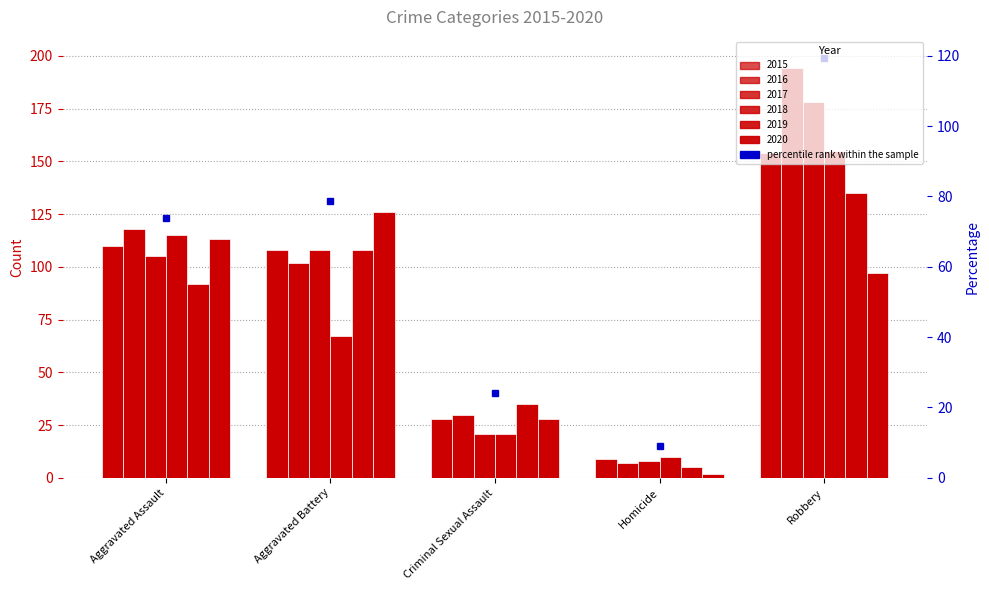

Which series has the largest range (max minus min)?

2016